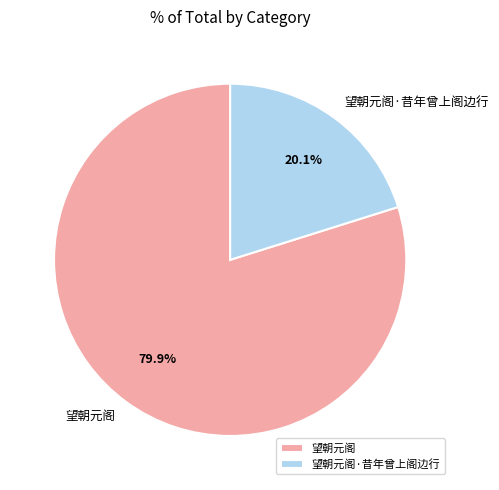

Is it true that 望朝元阁 is 80% of the pie?

True